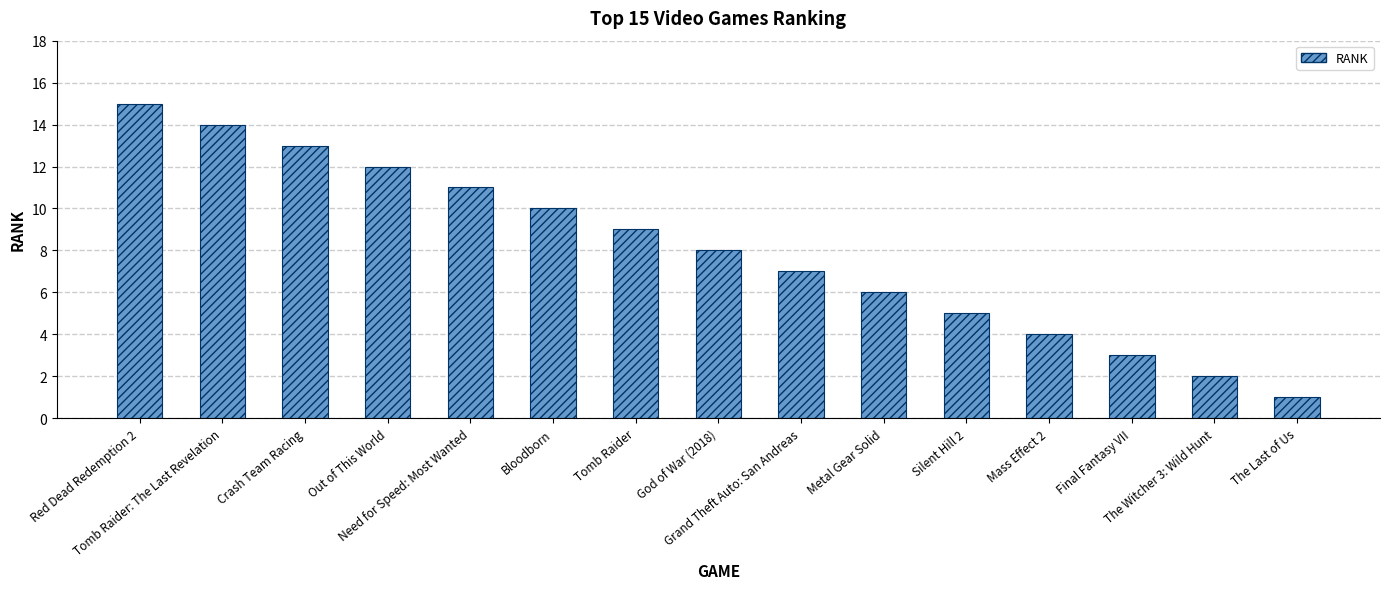

What is the maximum value shown in the chart?

15